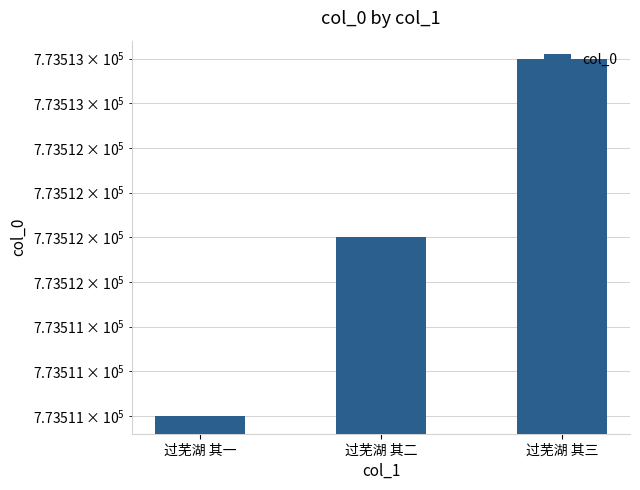

What is the difference between the maximum and minimum values?

2